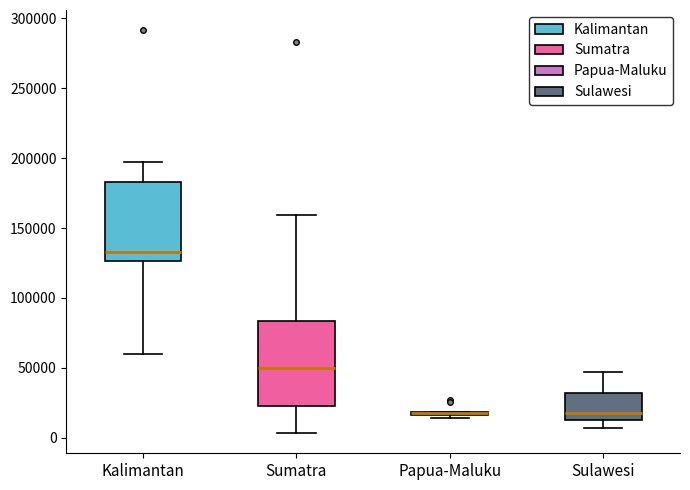

Where is the upper edge of the box for Sumatra on the y-axis? The values are not printed on the chart, so give them approximately, as read against the axis.

85000